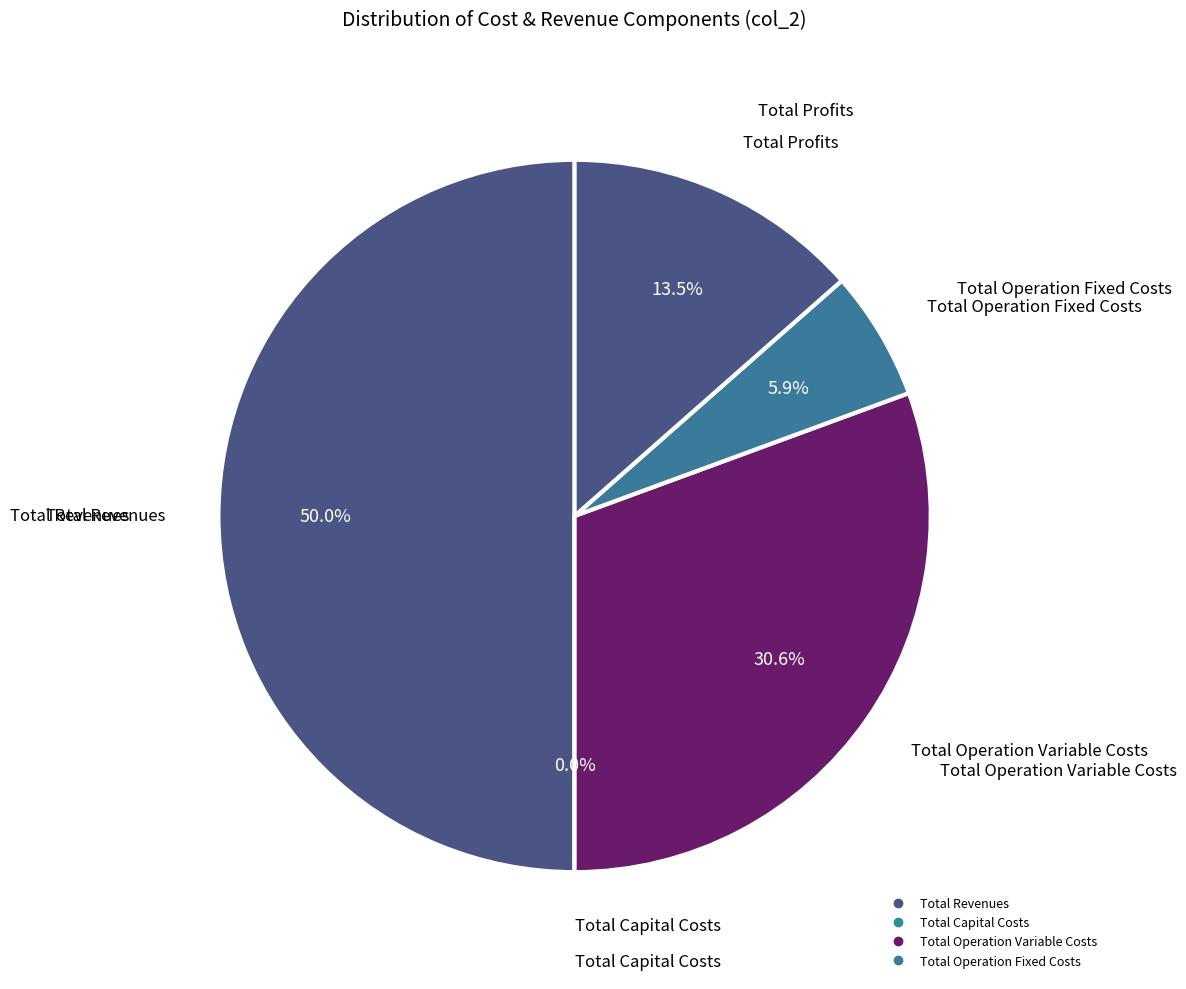

Does Total Revenues account for over 50% of the chart?

No